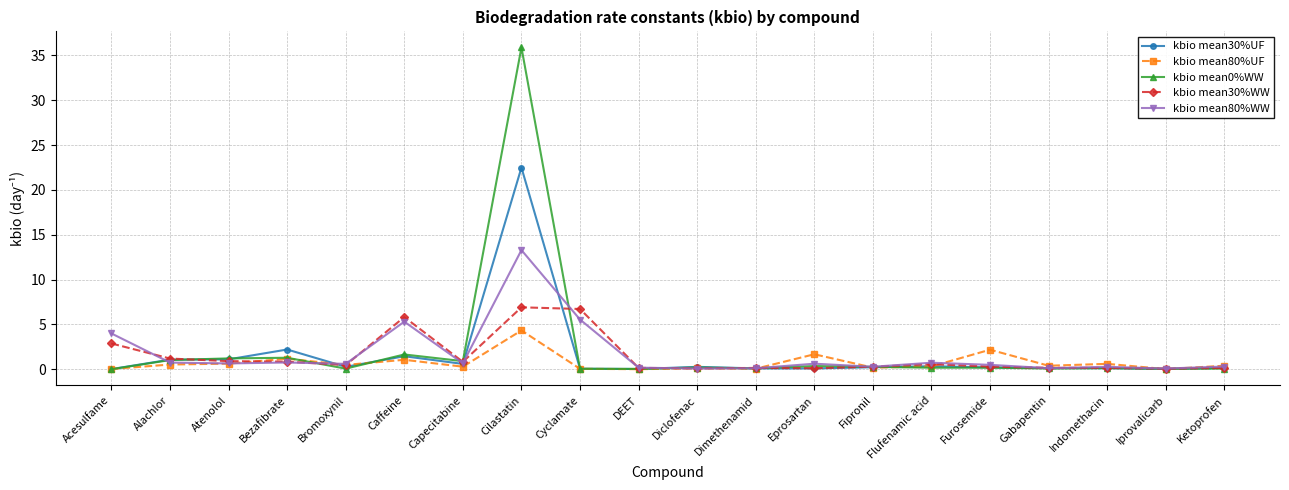

What is the value of the kbio mean30%WW point at the 4th from the left?

0.9